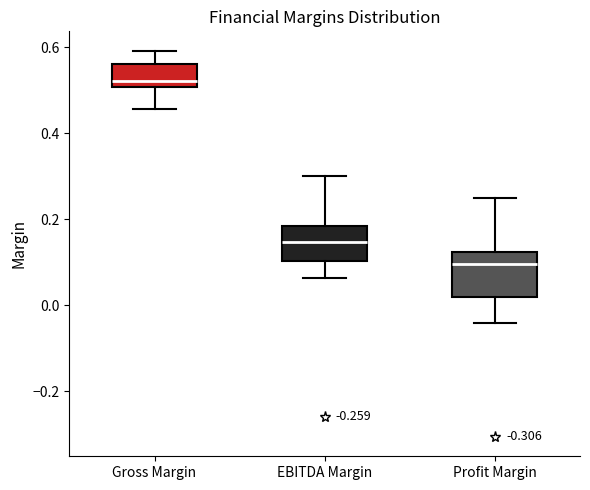

Reading left to right, transcribe this box plot: for each box, give where its median line is, the range the box spans, and where its two whiskers end, as read against the y-axis. The values are not printed on the chart, so give them approximately, as read against the axis.

Gross Margin: median 0.52, box 0.50 to 0.56, whiskers 0.46 to 0.60
EBITDA Margin: median 0.14, box 0.10 to 0.18, whiskers 0.06 to 0.30
Profit Margin: median 0.10, box 0.02 to 0.12, whiskers -0.04 to 0.26